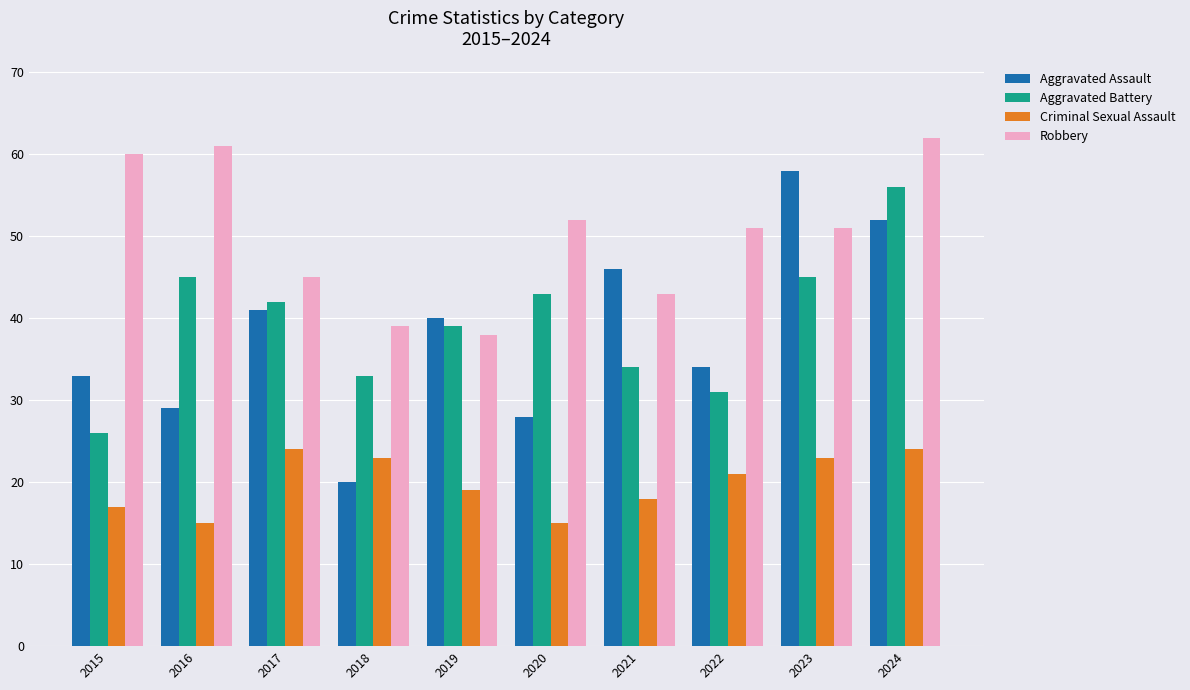

What is the difference between the highest and lowest values at 2015?

43